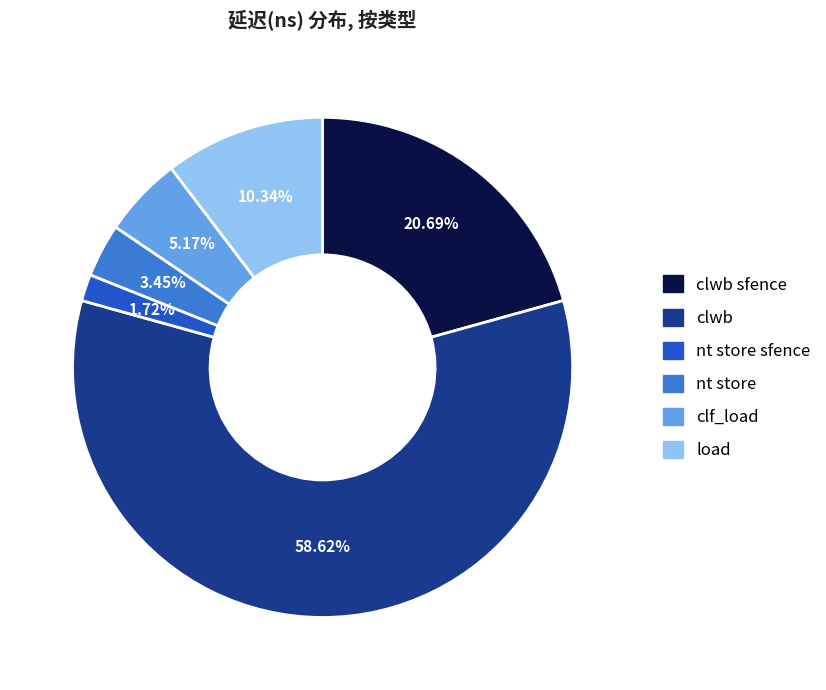

Does any single category account for the majority?

Yes